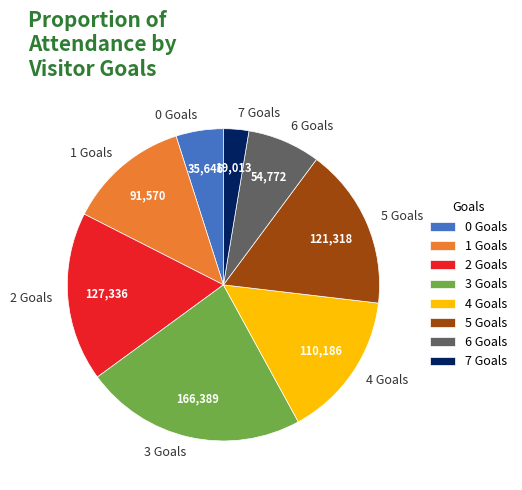

Combined, do 3 Goals and 4 Goals account for over 50%?

No